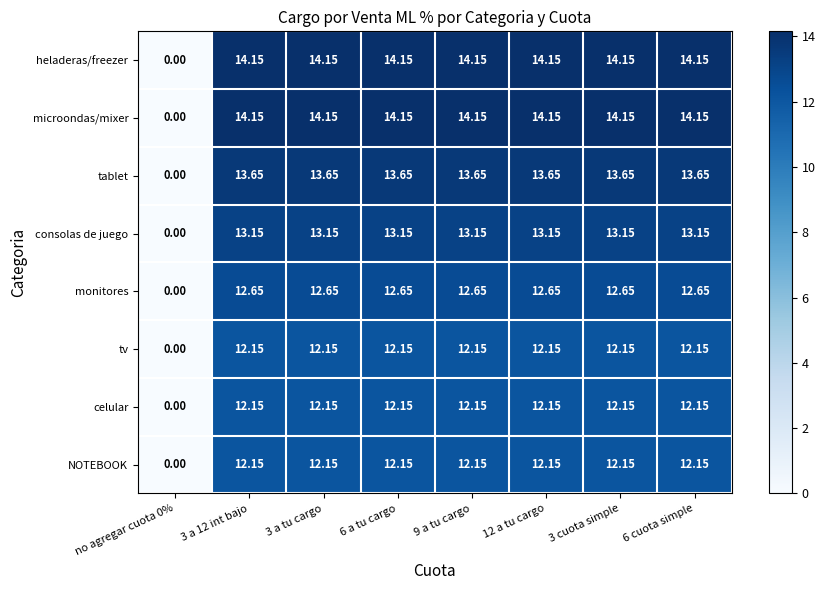

Is the value of heladeras/freezer at 6 a tu cargo greater than the value of monitores at 3 a tu cargo?

Yes